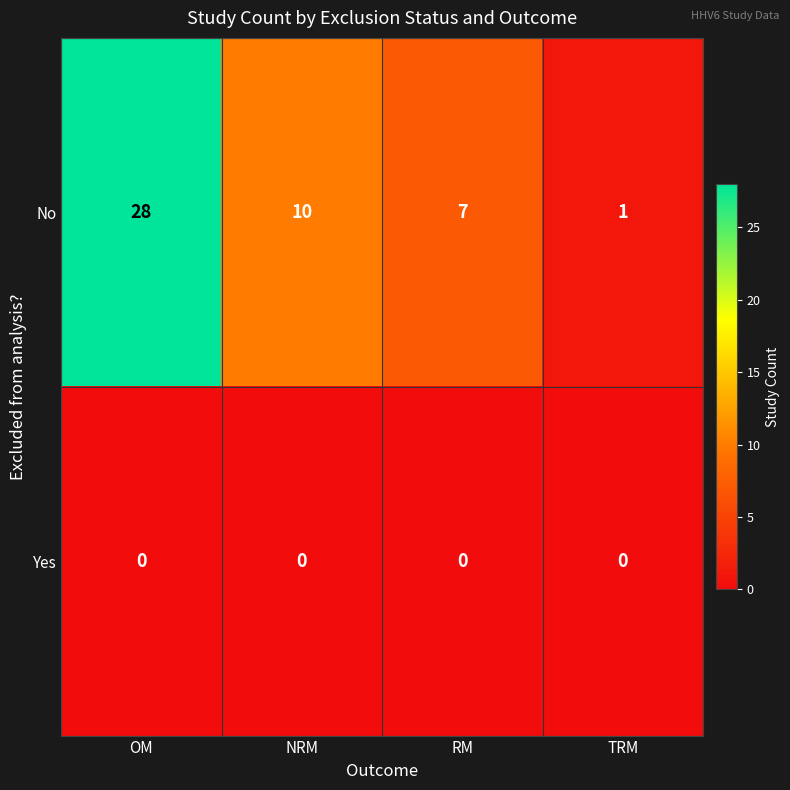

At which category does the chart reach its peak across all series?

OM